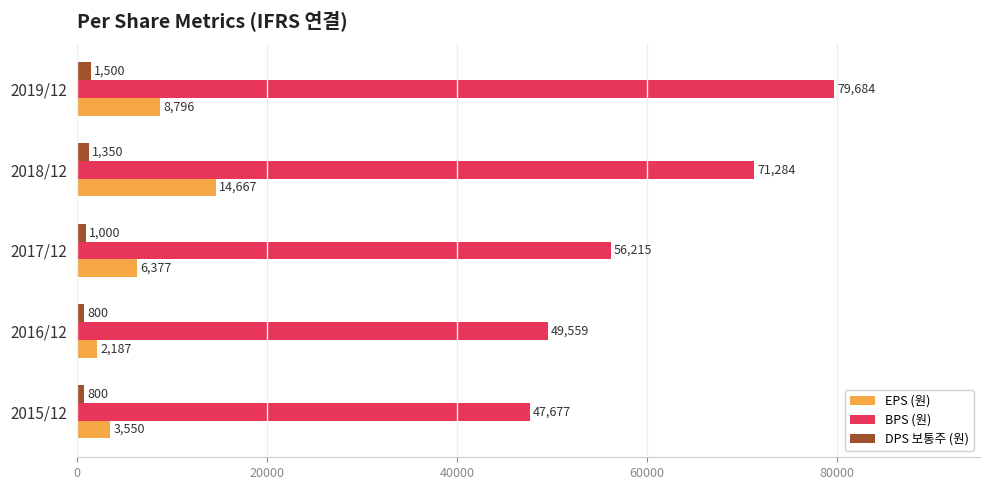

Count the EPS (원) values in the range 3550 to 8796.

3